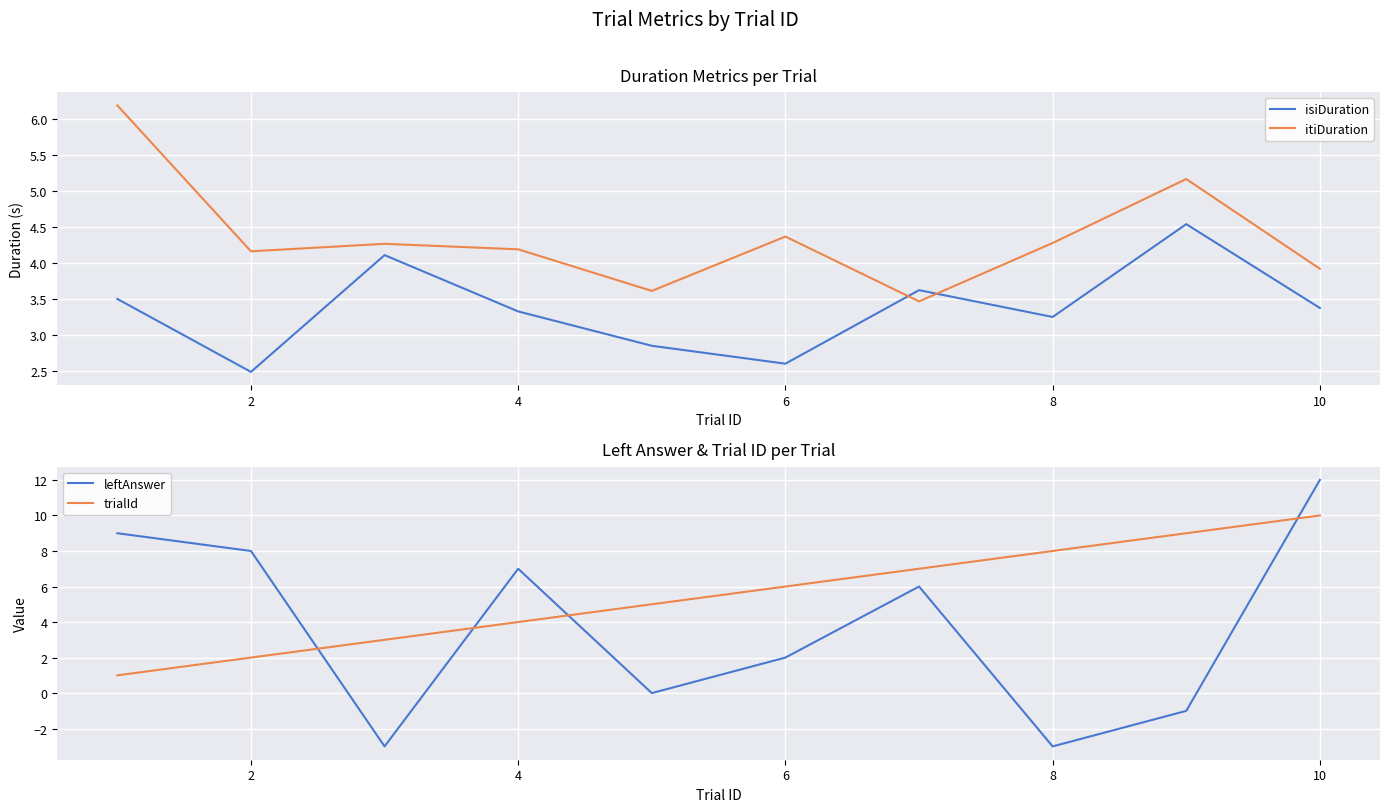

Which category has the highest value in the leftAnswer series?

10